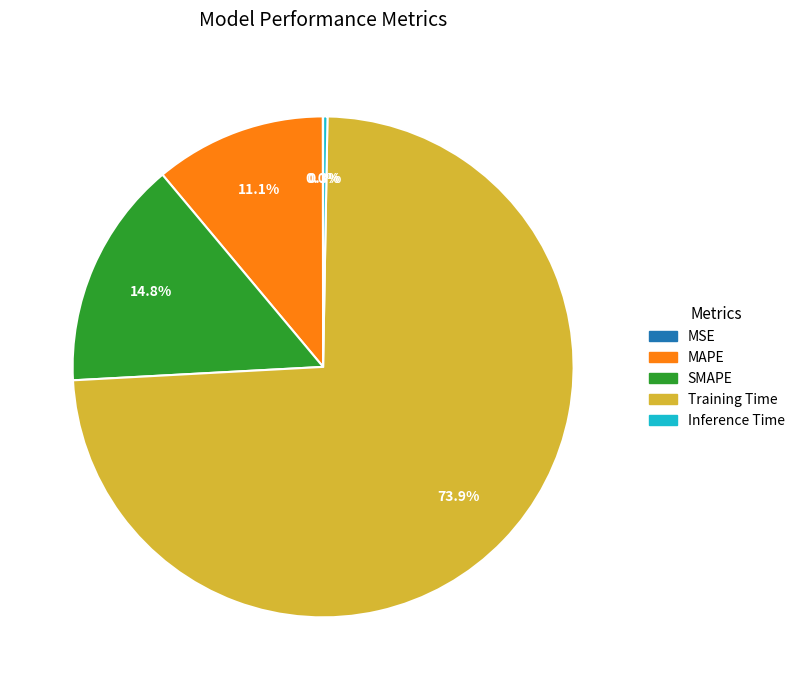

Which has a higher value, MAPE or SMAPE?

SMAPE